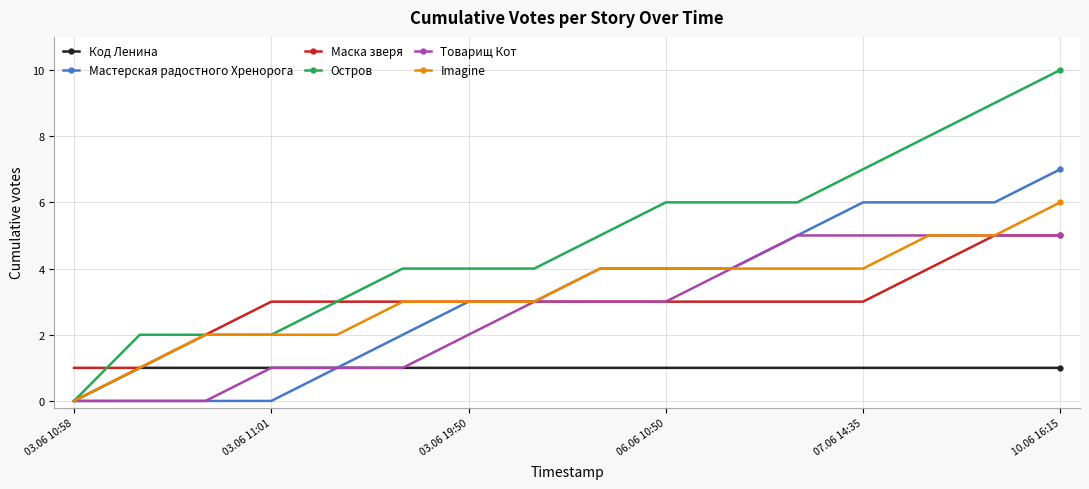

What is the sum of all Товарищ Кот values?

43